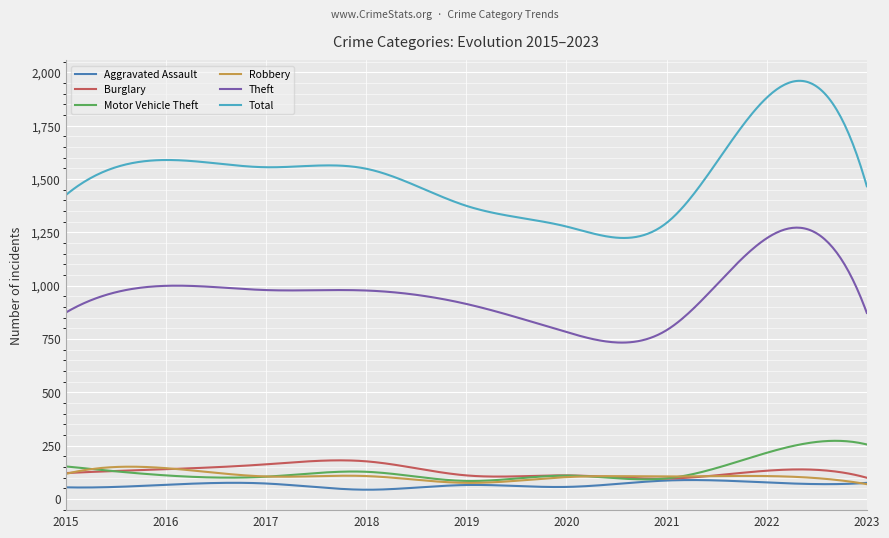

What is the highest value of the Total series?

1960.2